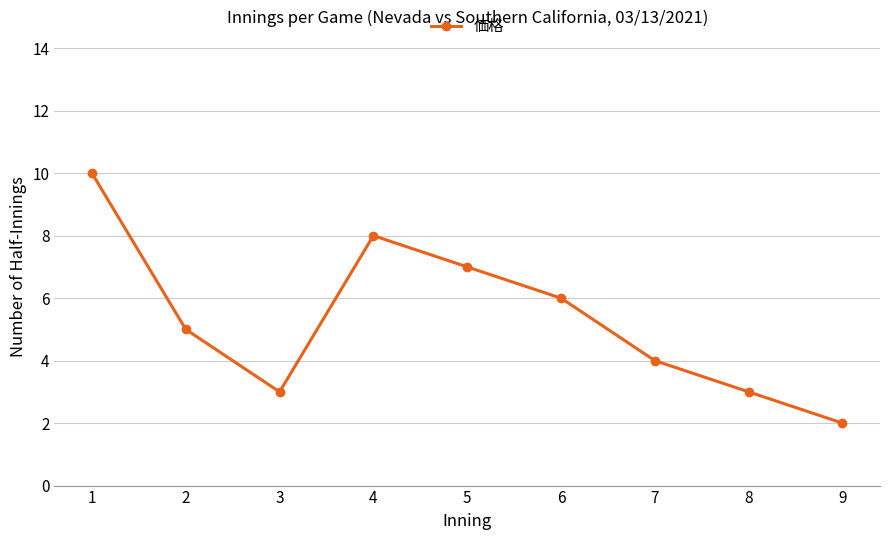

Reading right to left, extract all data points from this chart.

2	3	4	6	7	8	3	5	10